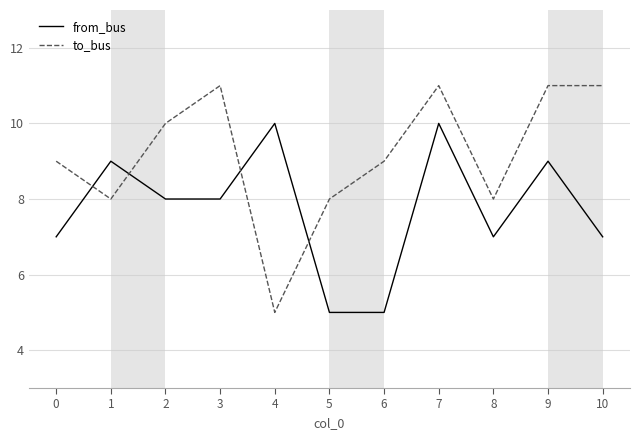

At 4, list the series in order from smallest to largest.

to_bus, from_bus